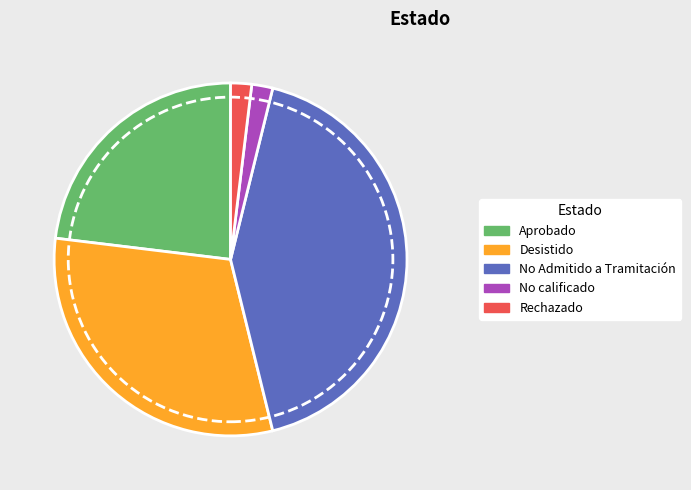

True or false: Desistido accounts for 31% of the total.

True